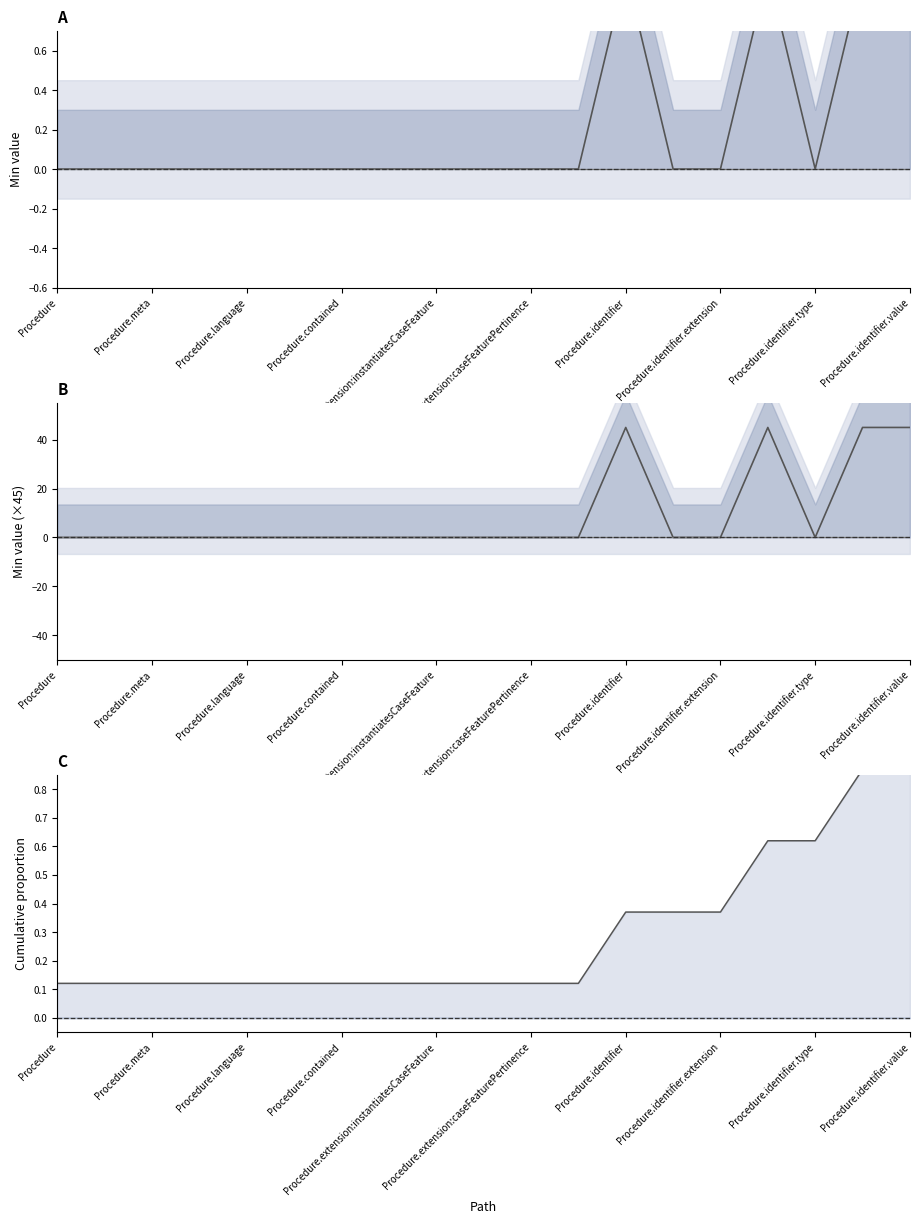

How many times do Min (scaled) and Min envelope cross each other?

5